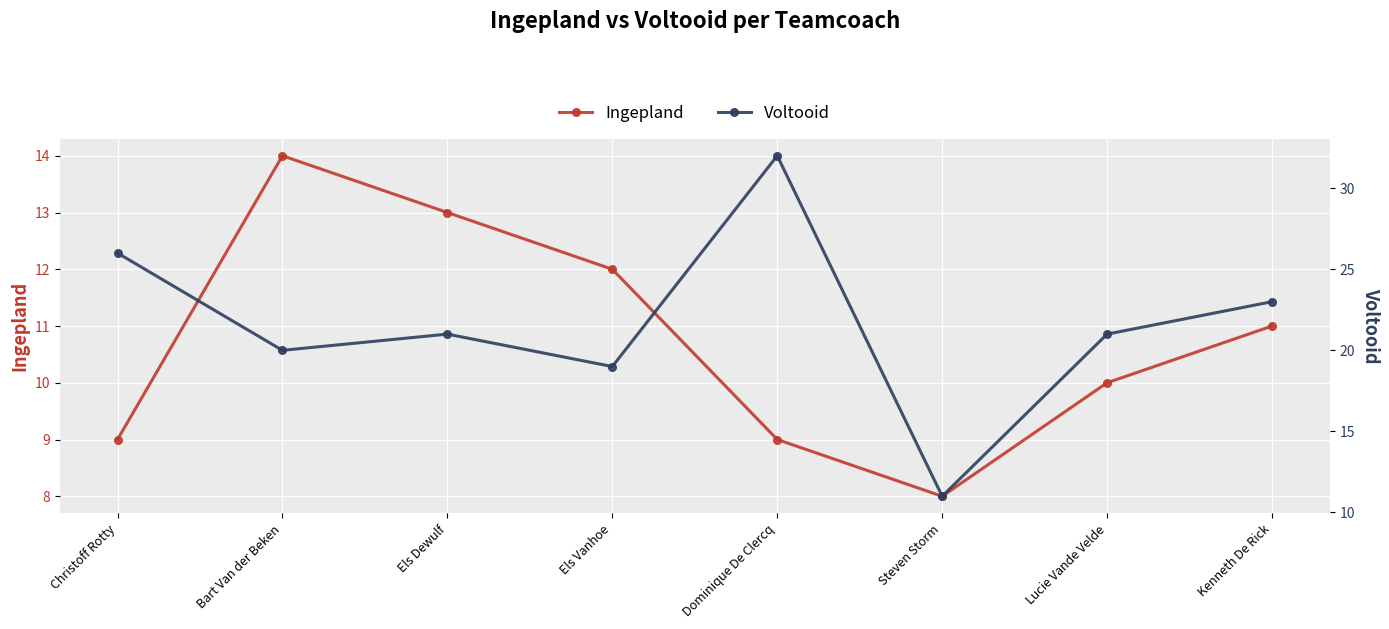

Reading left to right, extract all data points from this chart.

Ingepland: Christoff Rotty=9	Bart Van der Beken=14	Els Dewulf=13	Els Vanhoe=12	Dominique De Clercq=9	Steven Storm=8	Lucie Vande Velde=10	Kenneth De Rick=11
Voltooid: Christoff Rotty=26	Bart Van der Beken=20	Els Dewulf=21	Els Vanhoe=19	Dominique De Clercq=32	Steven Storm=11	Lucie Vande Velde=21	Kenneth De Rick=23